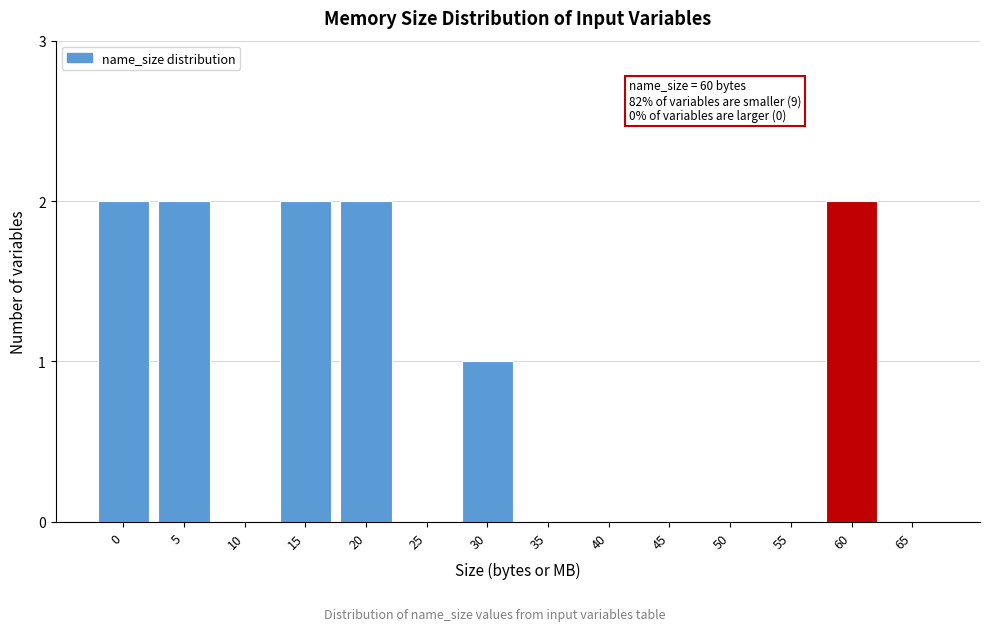

Reading right to left, transcribe all the data shown in this chart.

65=0	60=2	55=0	50=0	45=0	40=0	35=0	30=1	25=0	20=2	15=2	10=0	5=2	0=2